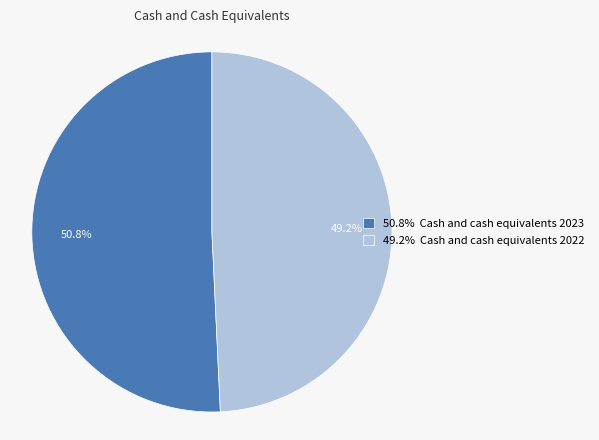

Which has a higher value, 50.8% Cash and cash equivalents 2023 or 49.2% Cash and cash equivalents 2022?

50.8% Cash and cash equivalents 2023